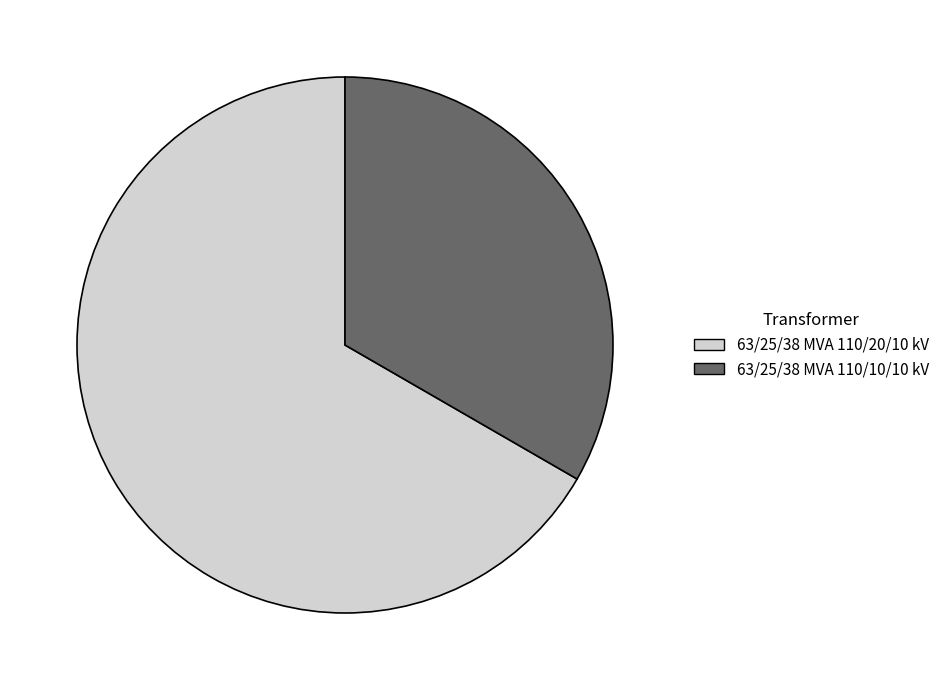

Do 63/25/38 MVA 110/20/10 kV and 63/25/38 MVA 110/10/10 kV together represent more than half of the pie?

Yes